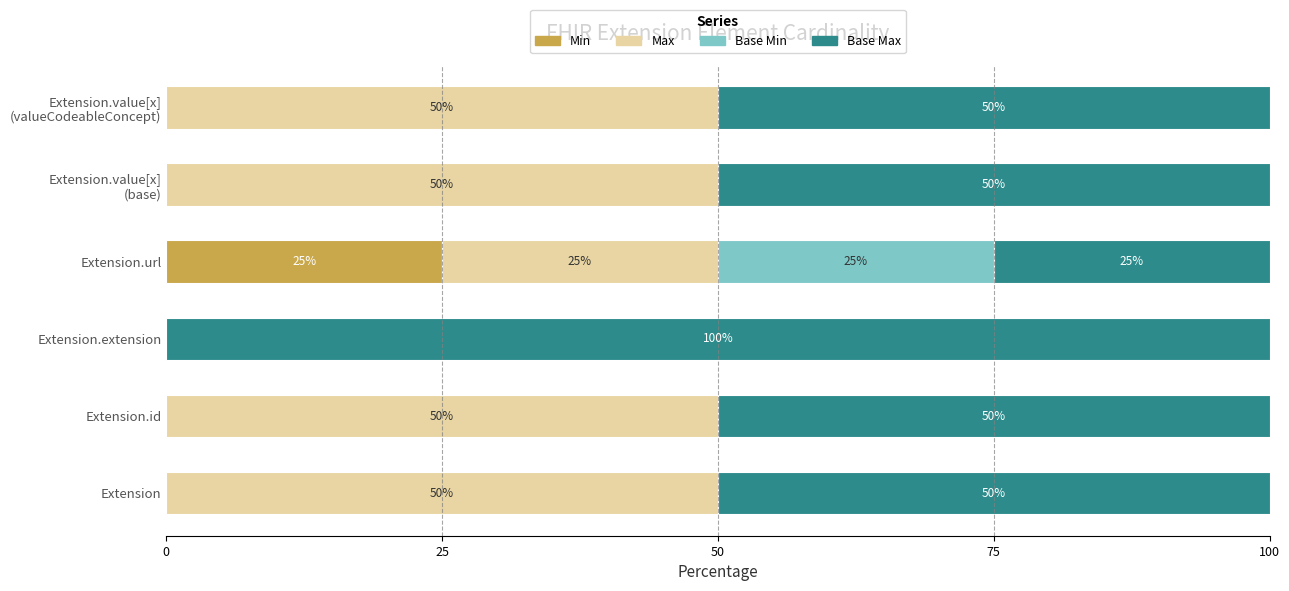

How many categories are shown in the chart?

6